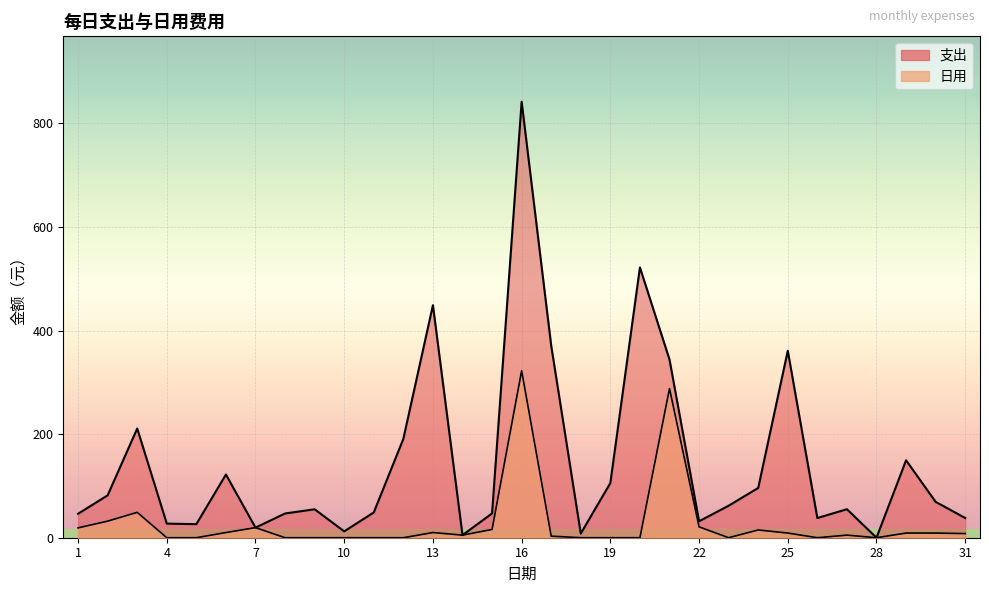

Which series has the widest spread of values?

支出